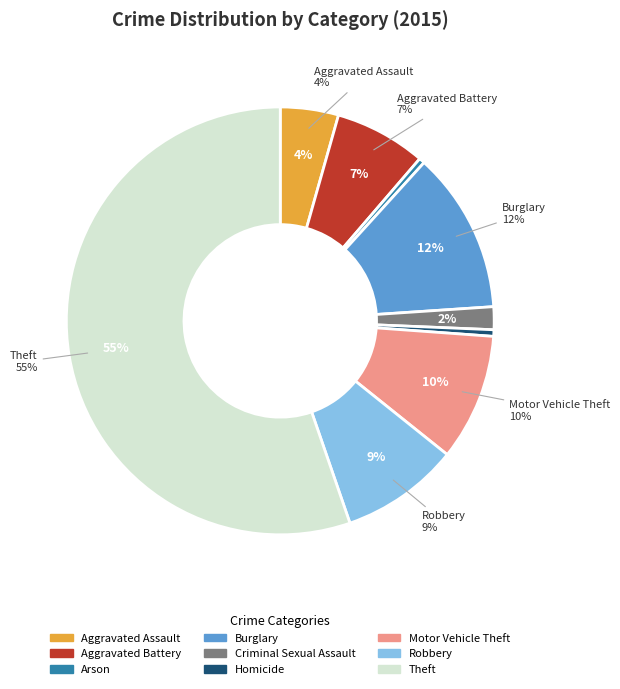

To the nearest percent, what is the difference between the Criminal Sexual Assault and Burglary slice percentages?

10%